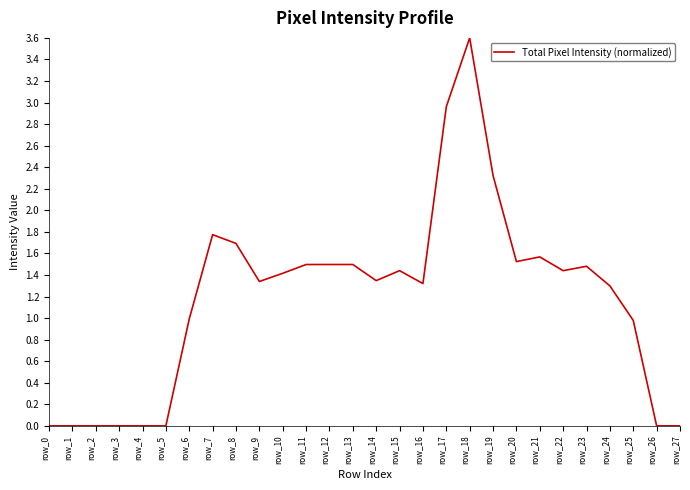

How many lines are shown in the chart?

1